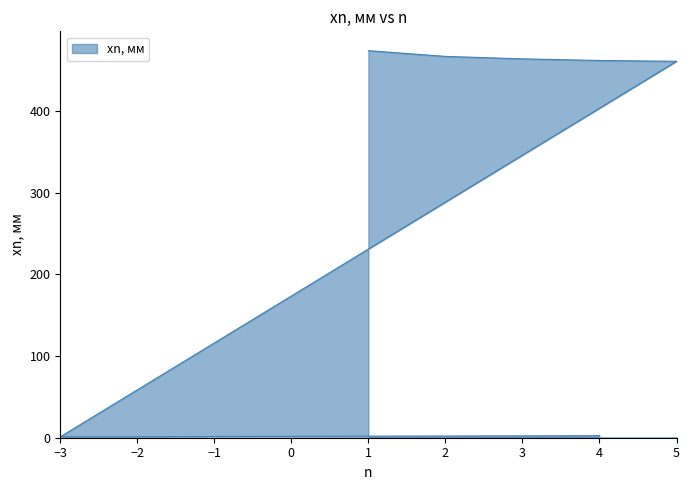

What is the label of the 7th point from the right?

-2